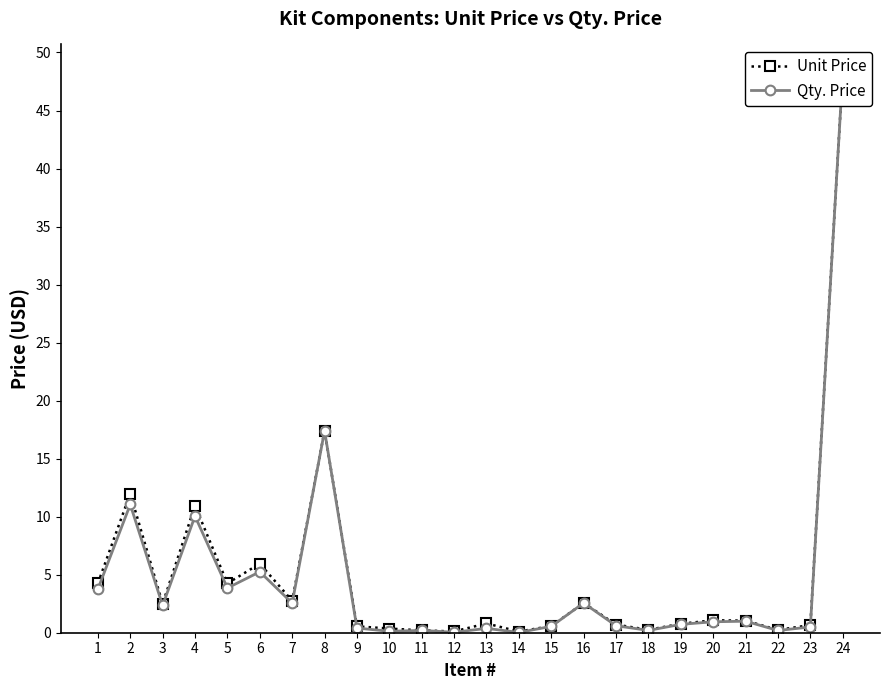

The Qty. Price series shows 0.0 at 14. True or false?

False